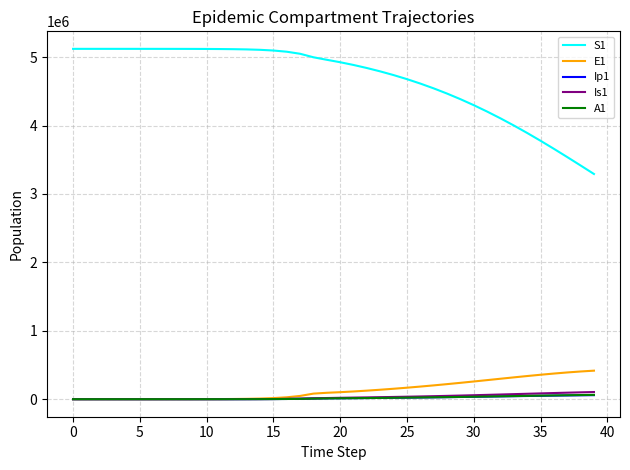

What are all the series names shown in the legend?

S1, E1, Ip1, Is1, A1